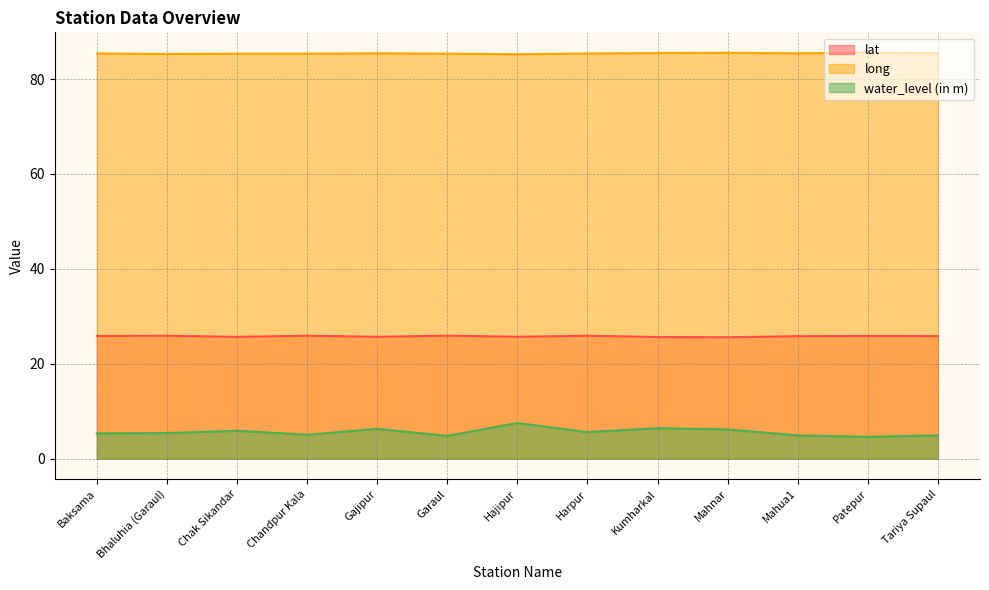

List the series in order of their peak value, highest first.

long, lat, water_level (in m)